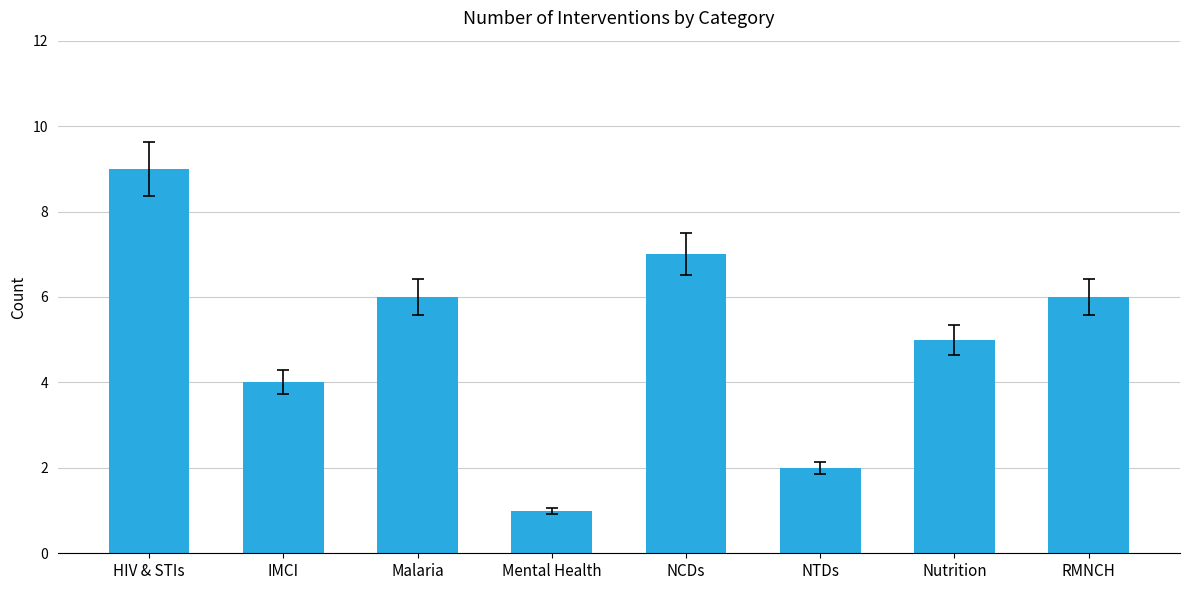

At which label does the data first exceed 6?

HIV & STIs